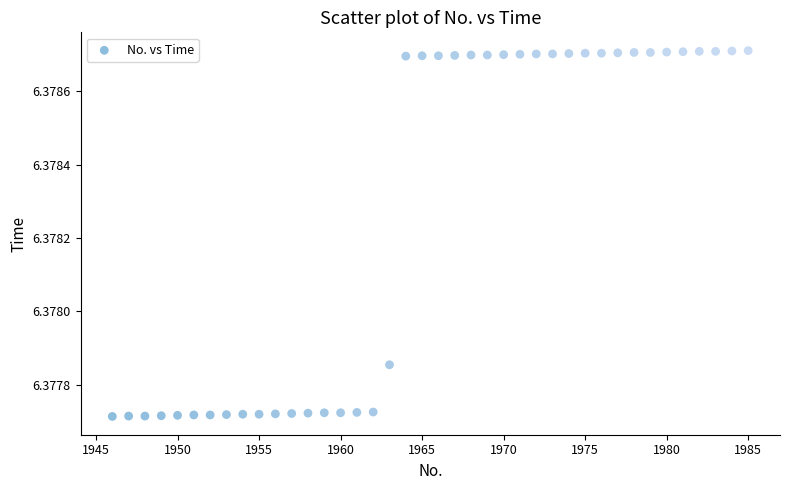

What is the range of X values (max minus min)?

39.0